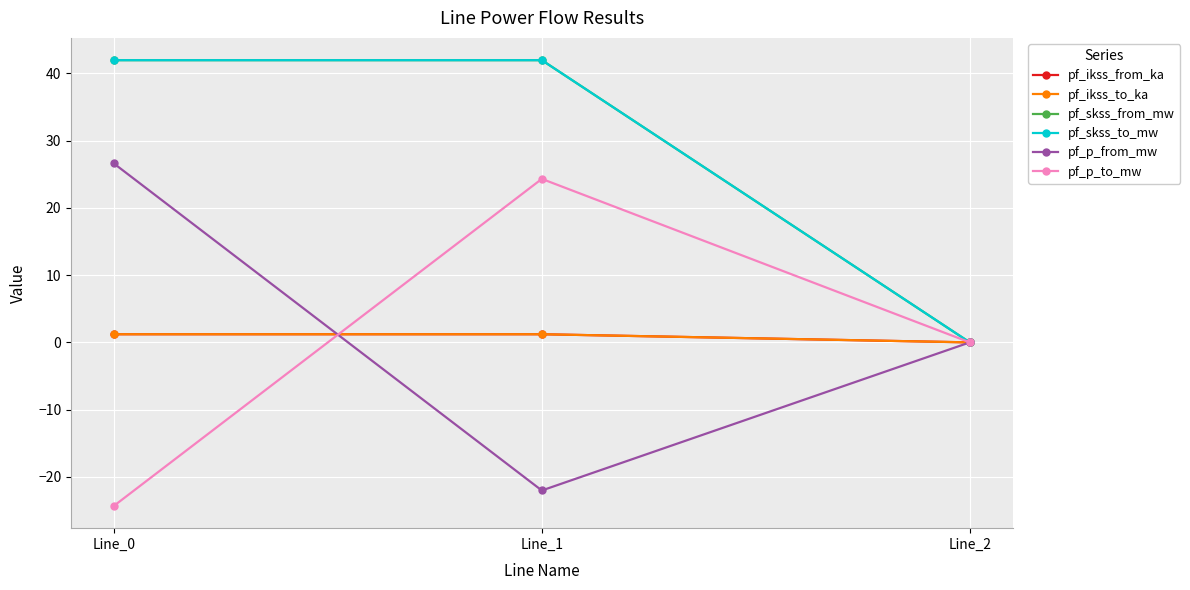

What is the greatest value displayed?

42.0